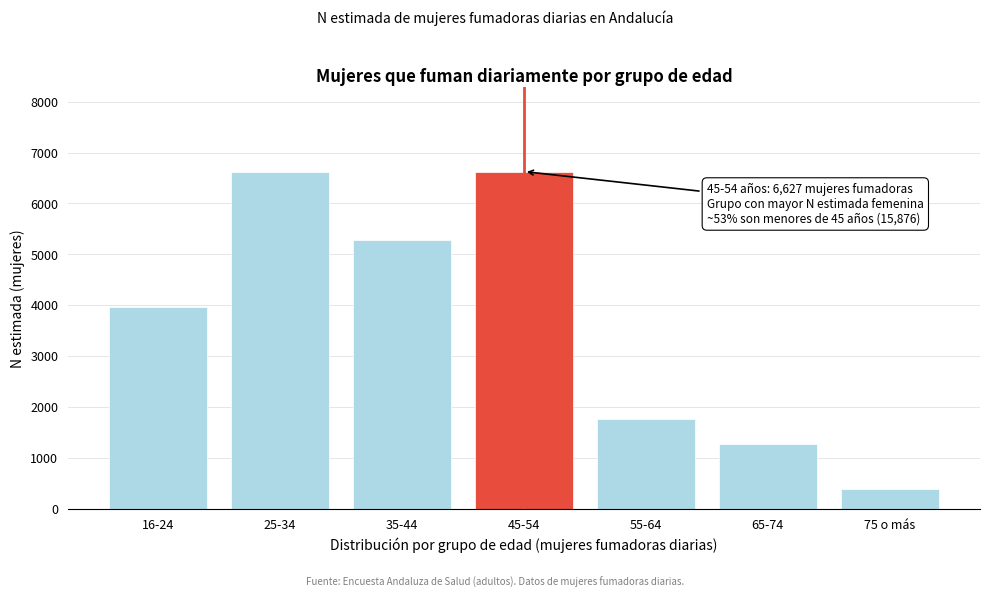

What is the sum of all values?

25944